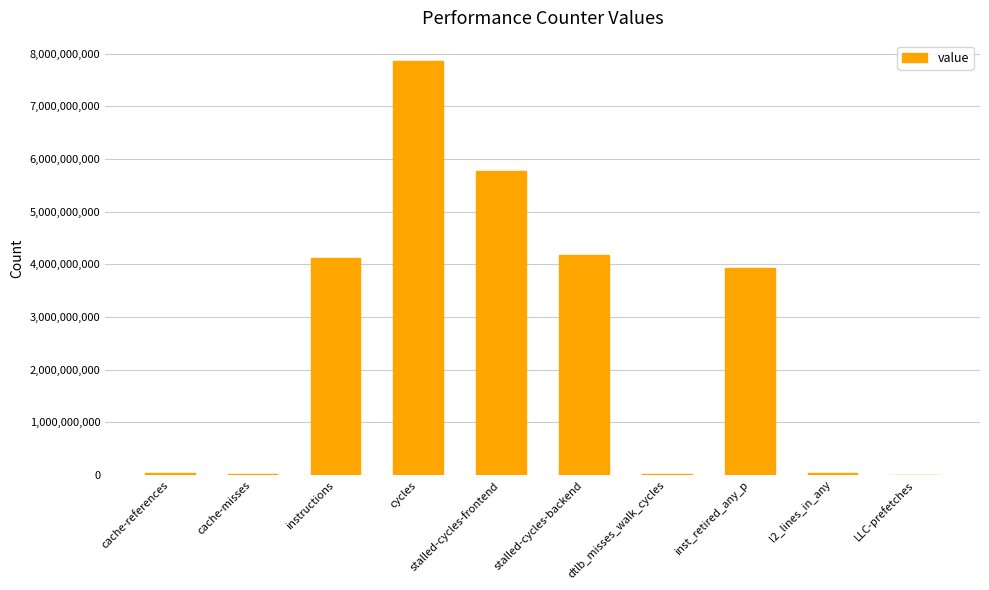

Read the value at cache-references.

31542846